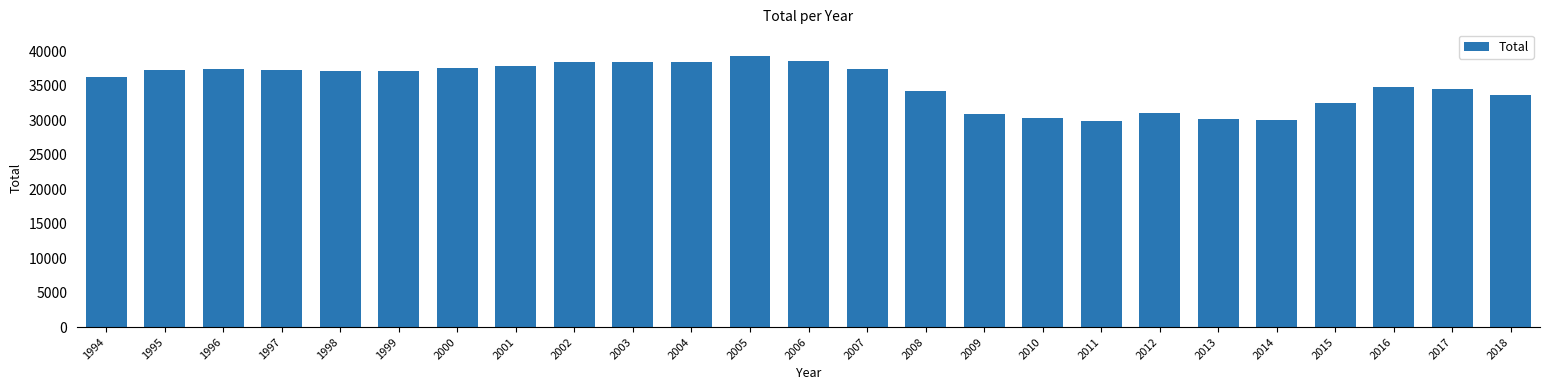

What is the sum of the values at 2016 and 2013?

64950